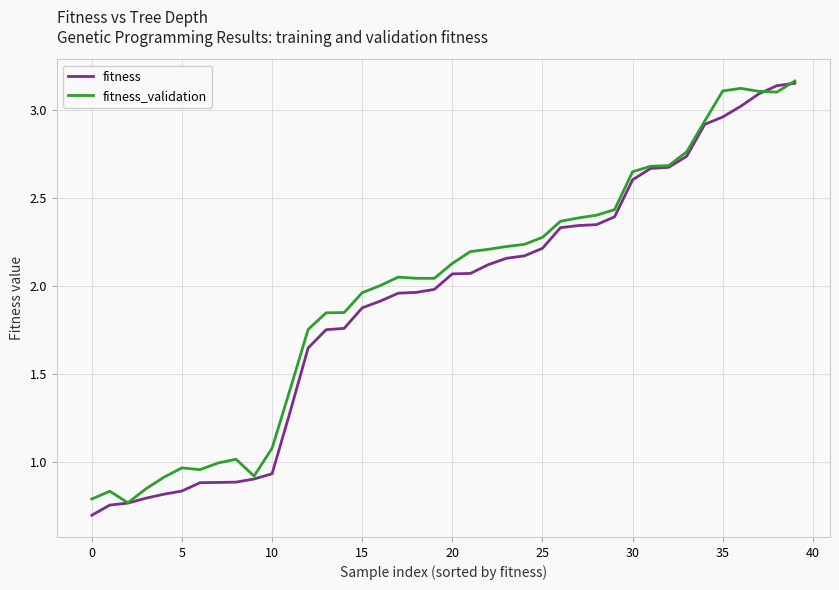

At which label does fitness reach its minimum?

0